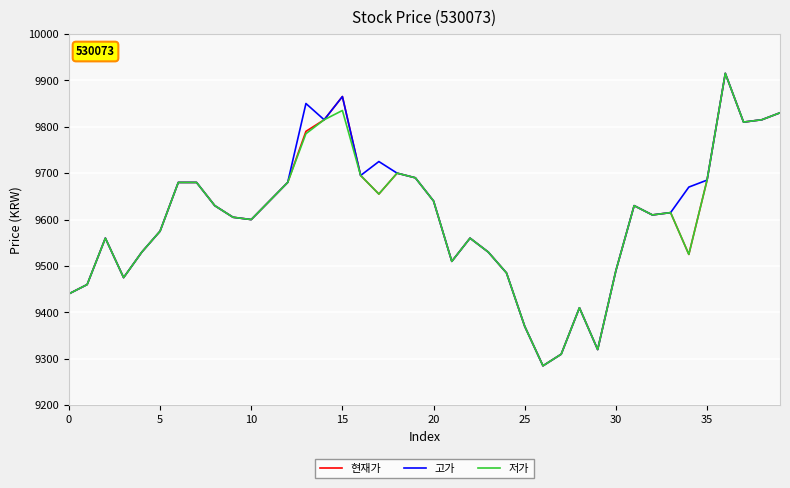

What is the minimum value shown in the chart?

9285